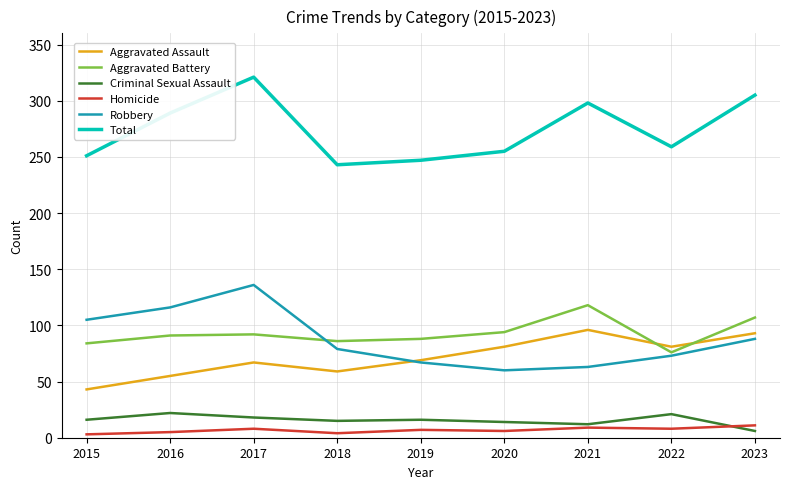

At which category is the sum across all series the highest?

2017